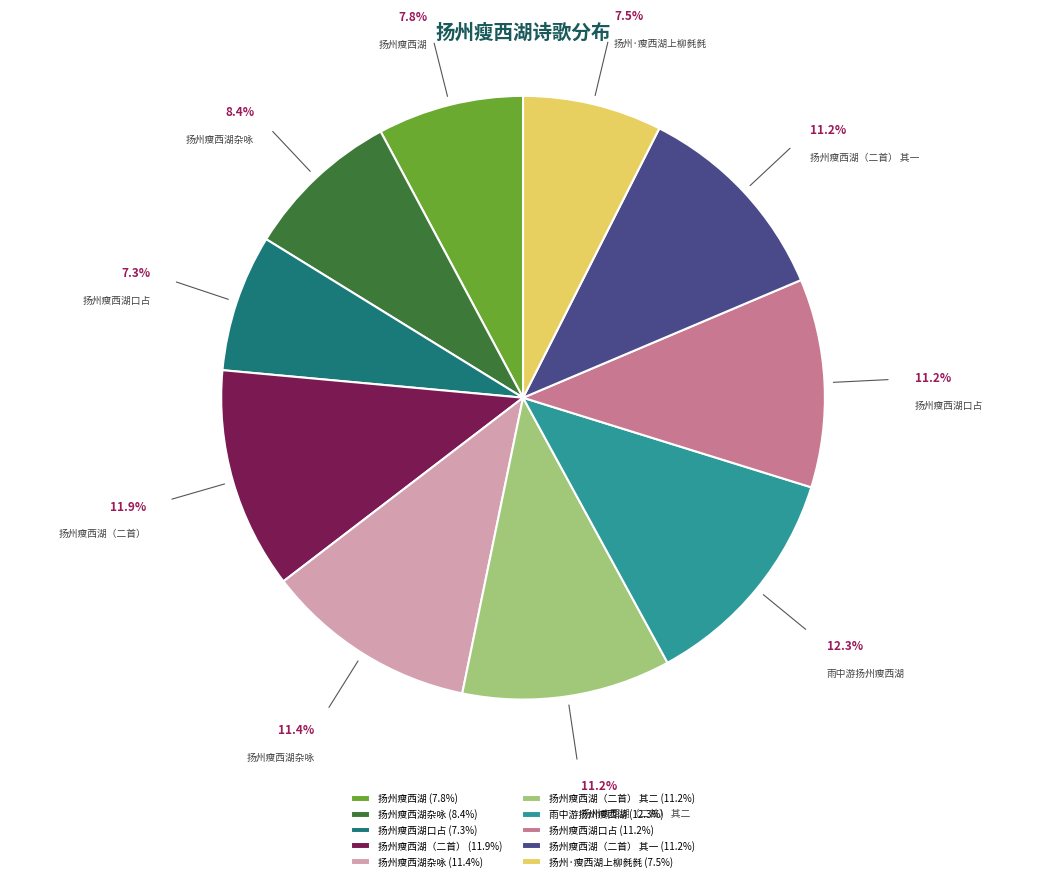

How many slices are in this pie chart?

10